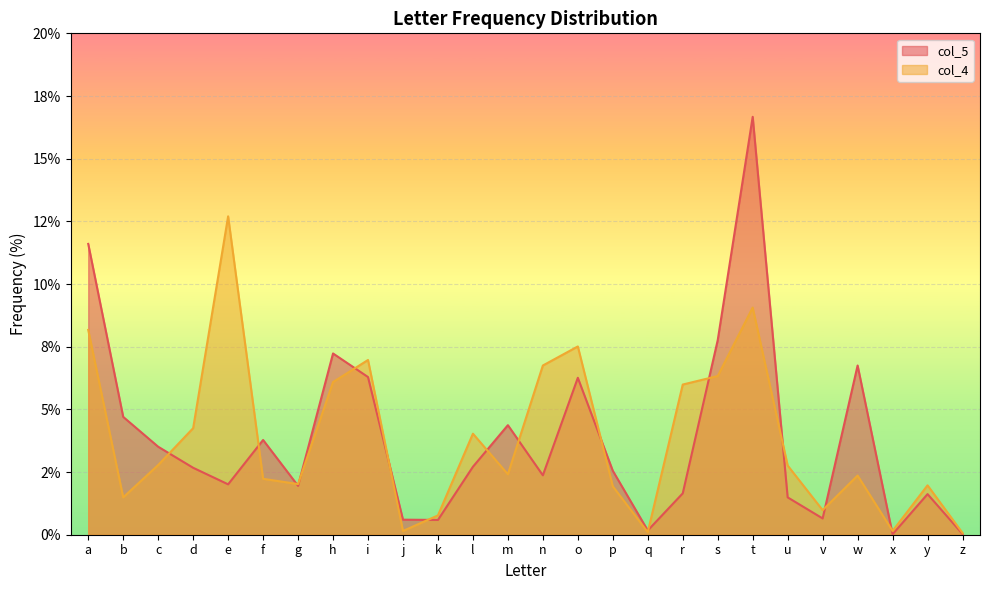

Where do col_5 and col_4 first cross each other?

c and d